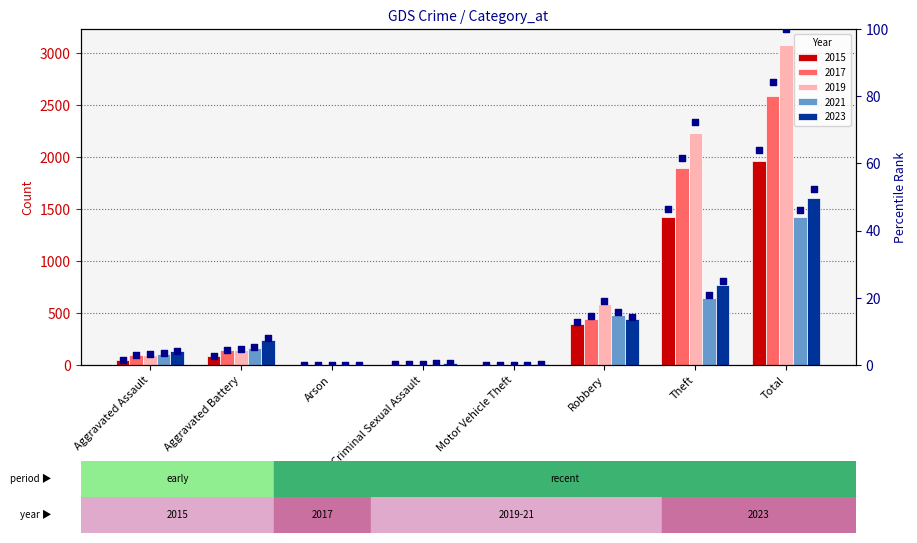

Approximately how many times larger is the value at Aggravated Battery compared to Theft?

0.1